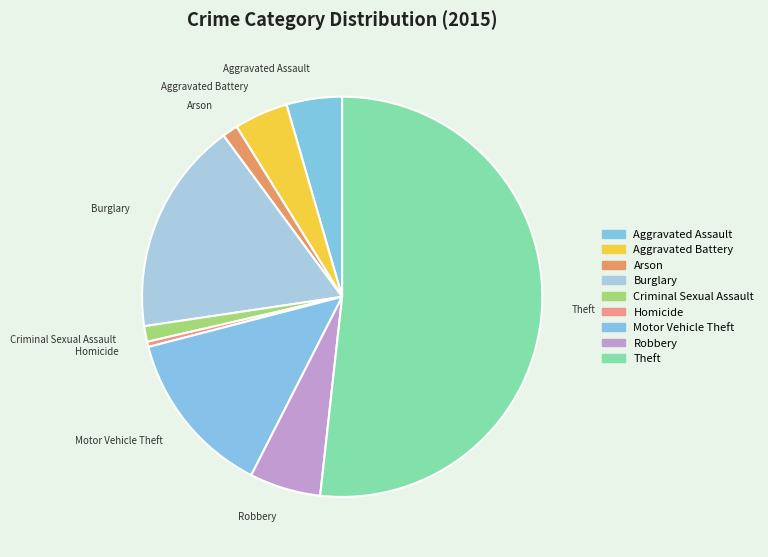

Is it true that Arson is 1% of the pie?

True